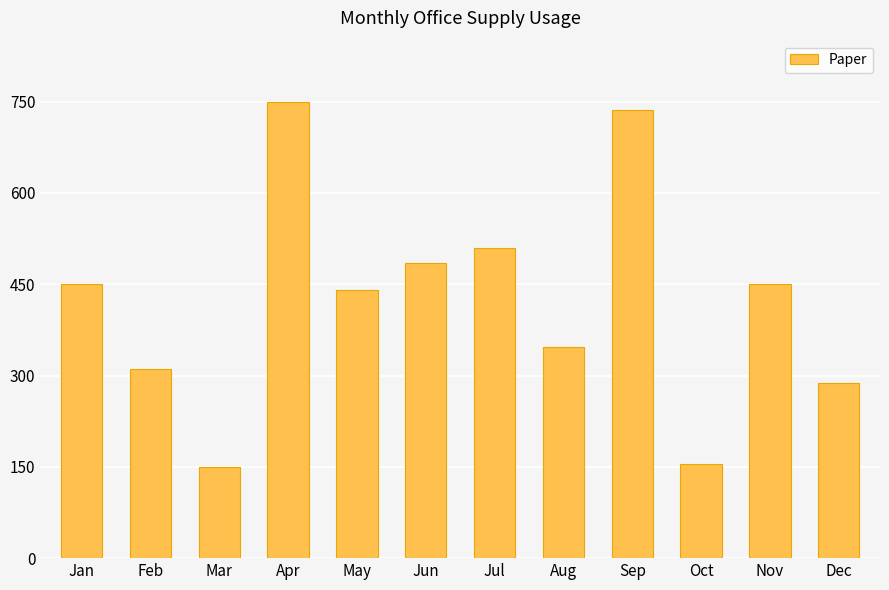

What is the greatest value displayed?

750